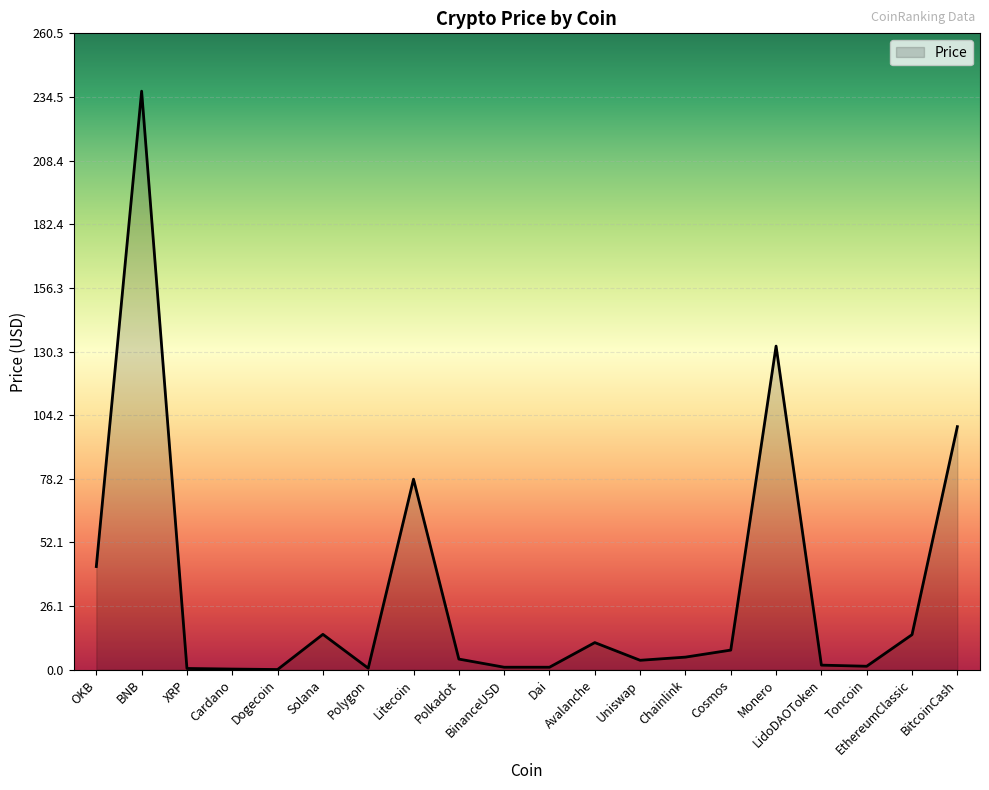

What position from the right is BNB?

19